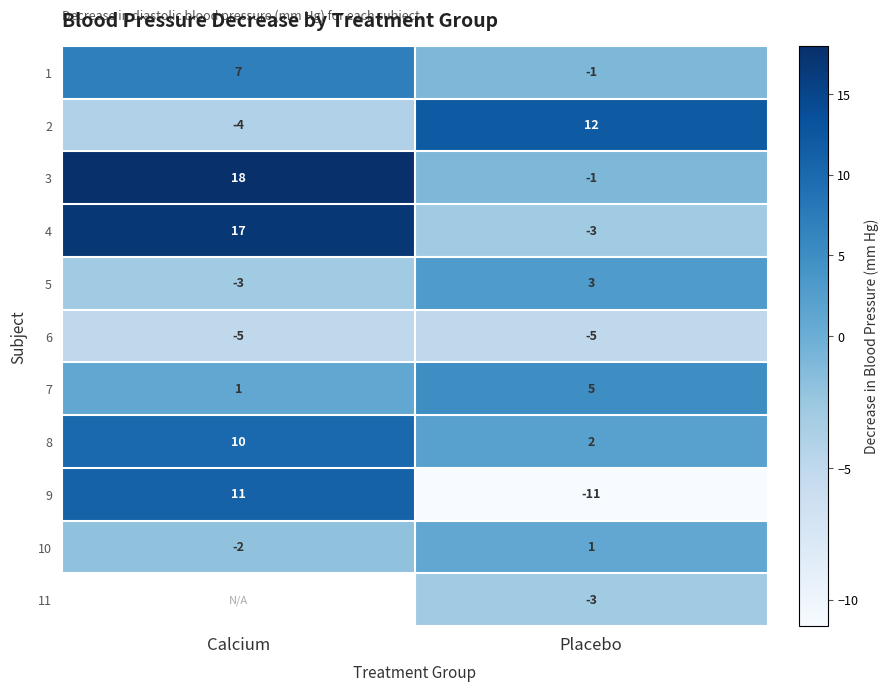

Which category has the lowest value in the 7 series?

Calcium